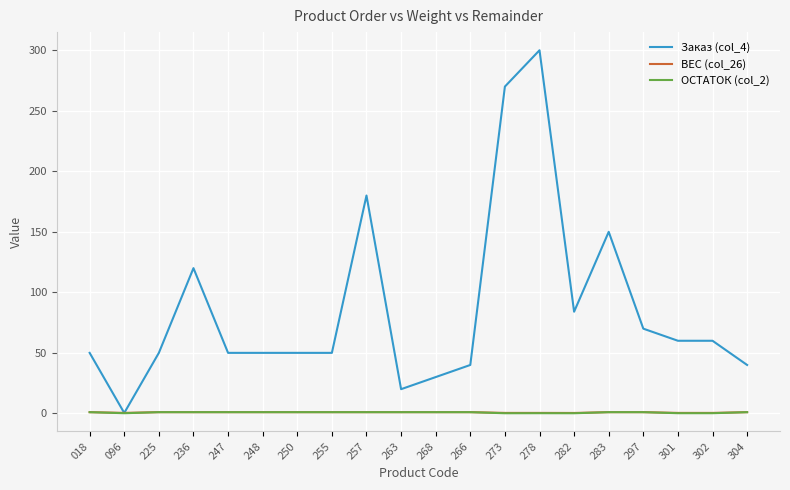

Which series has the largest range (max minus min)?

Заказ (col_4)